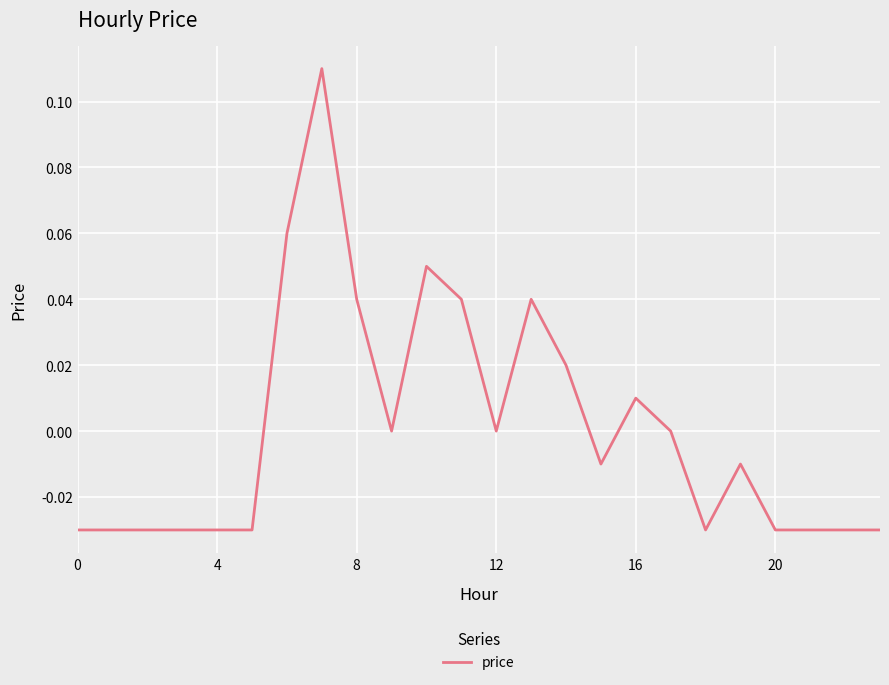

How many lines are shown in the chart?

1